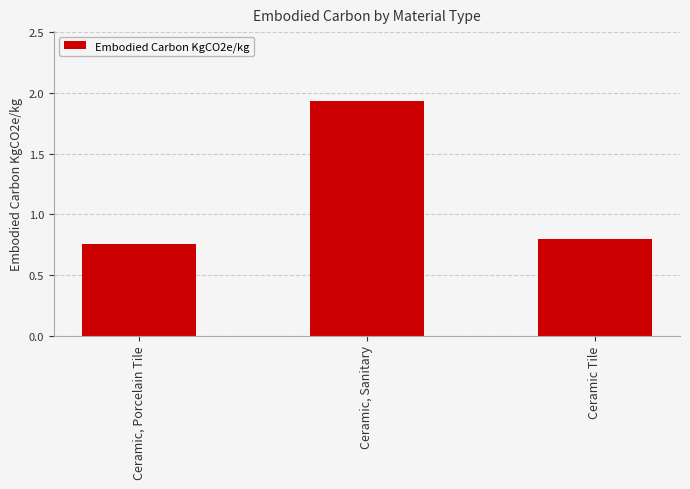

Between Ceramic, Porcelain Tile and Ceramic Tile, which is larger?

Ceramic Tile